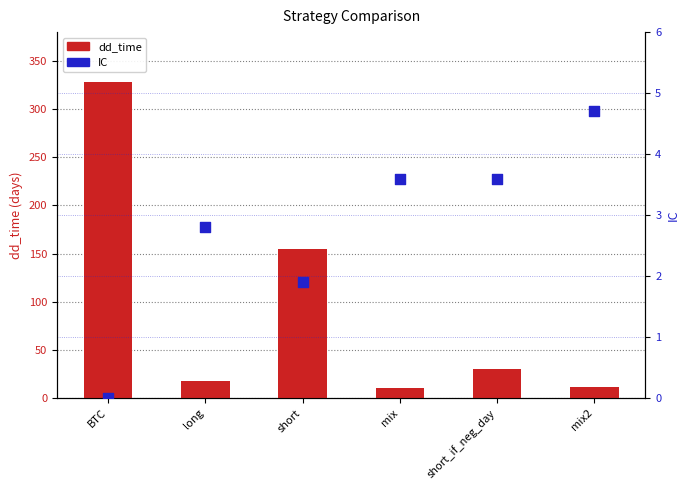

Which series reaches the minimum Y coordinate?

IC